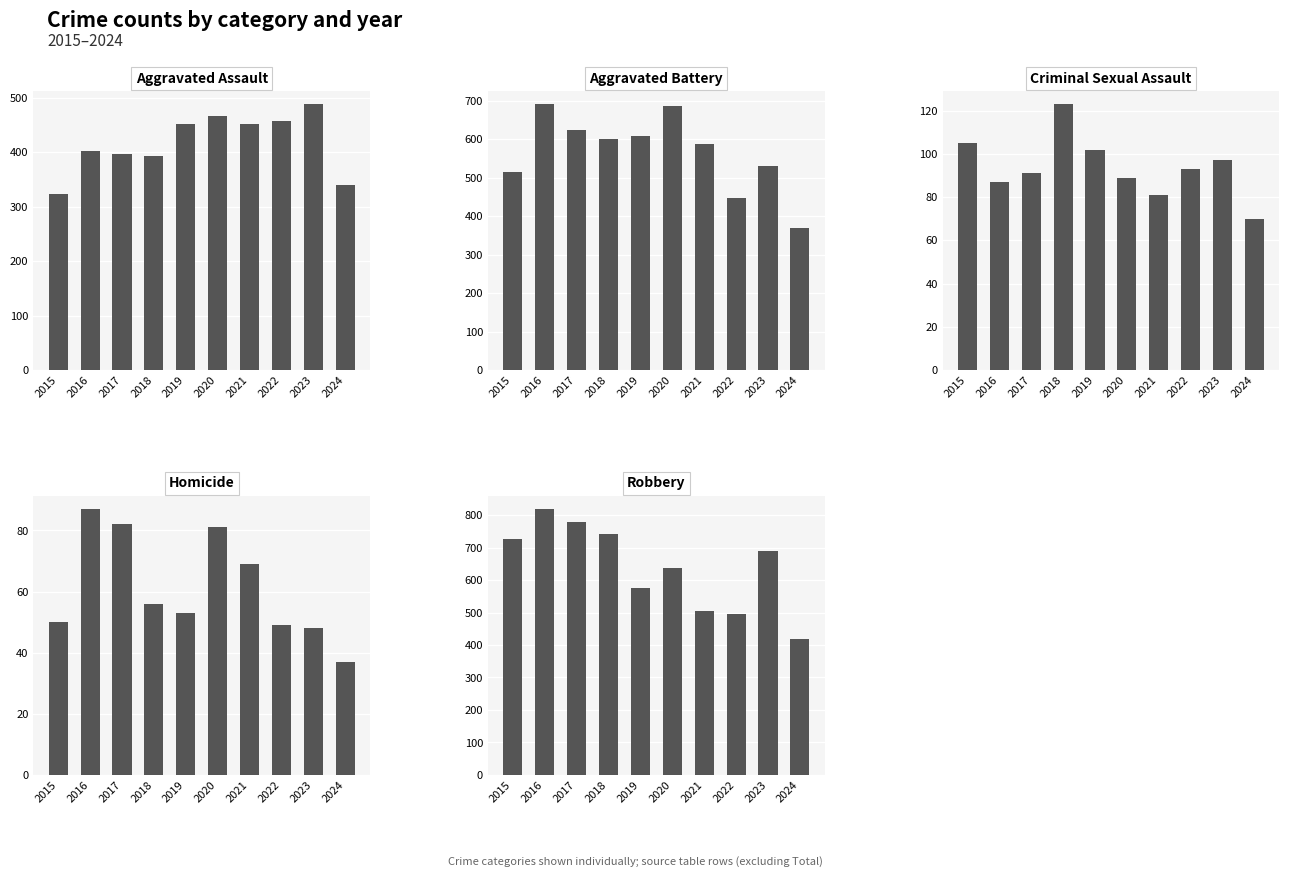

What is the average value of the Homicide series?

61